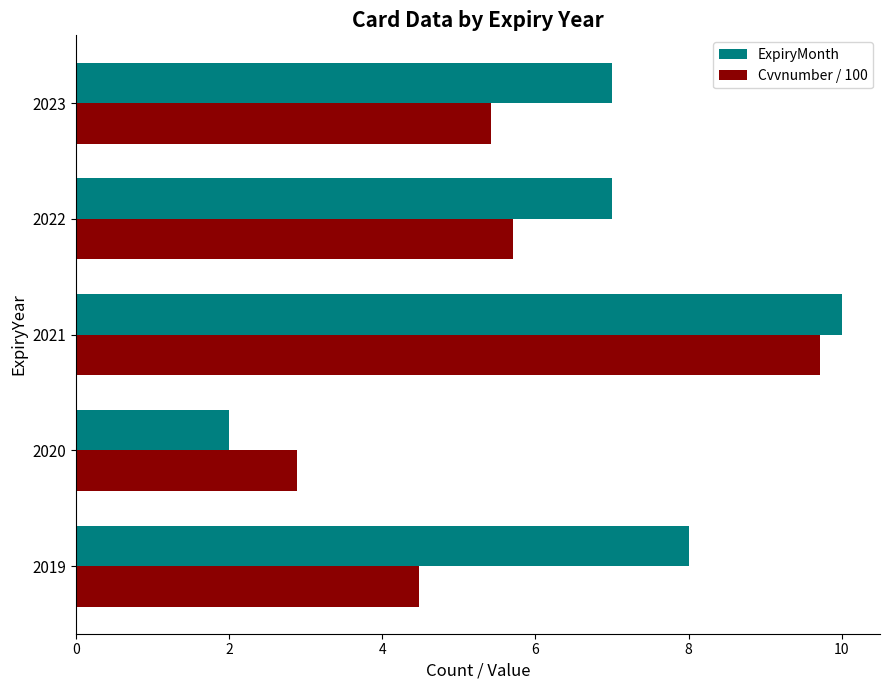

At which category is the sum across all series the highest?

2021